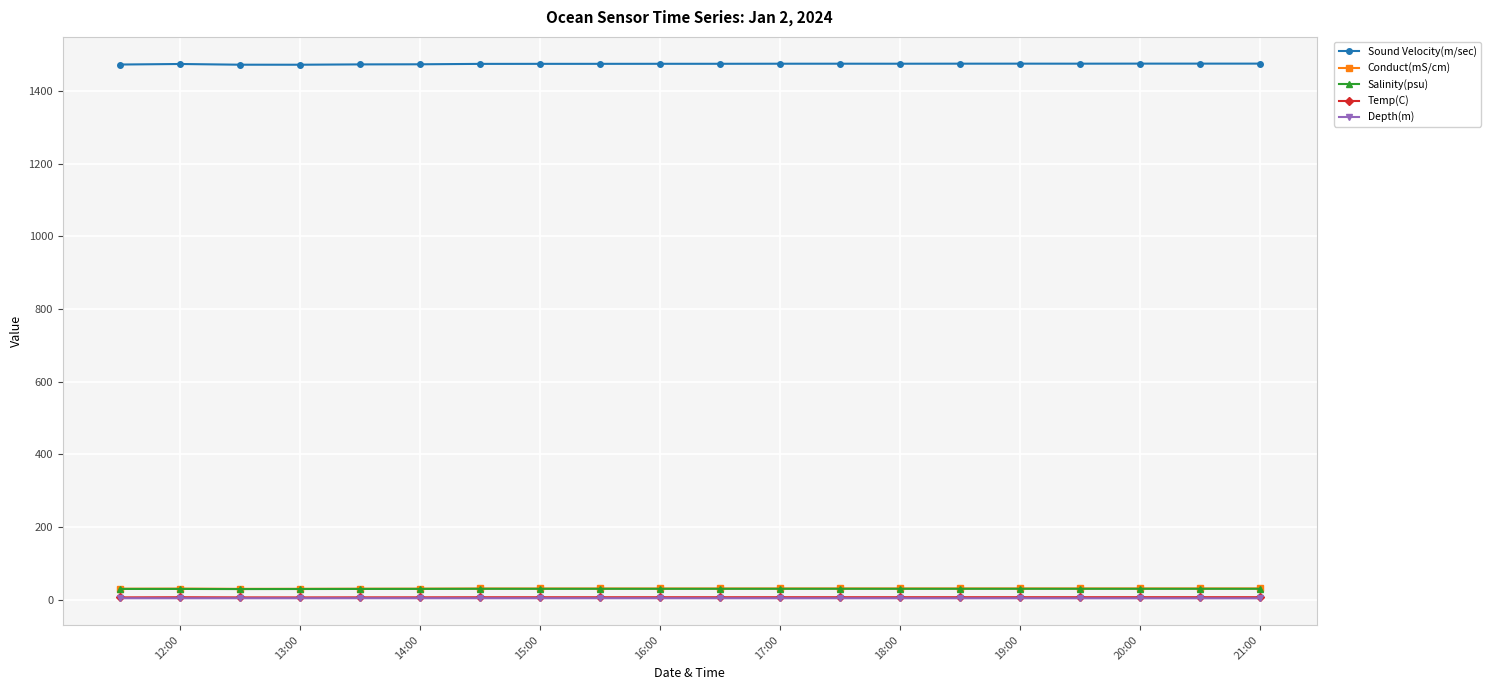

True or false: Sound Velocity(m/sec) and Temp(C) cross at least once.

False